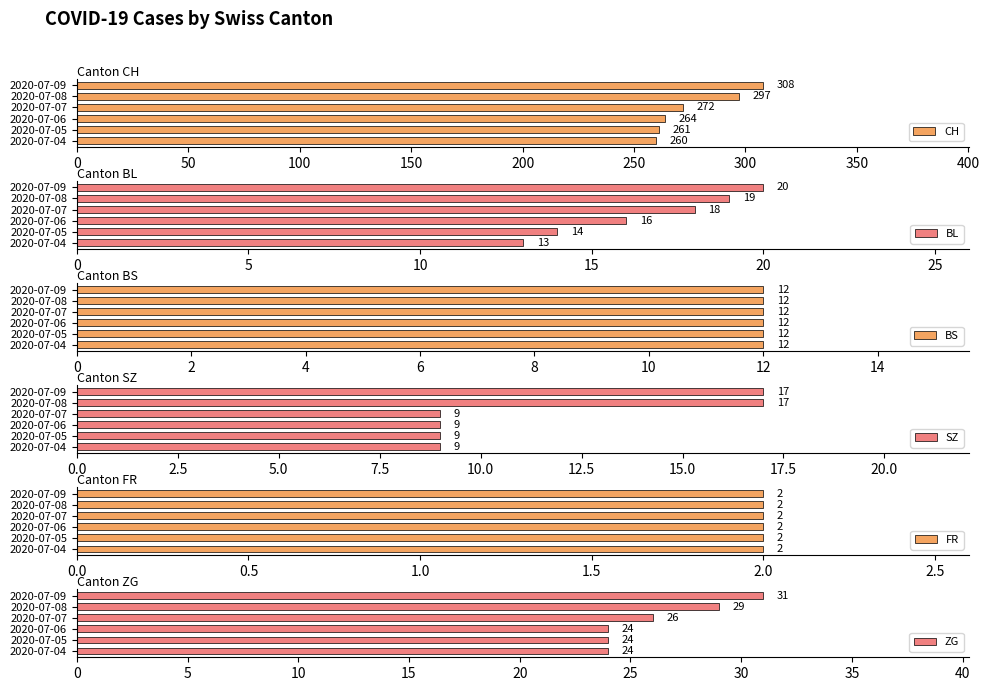

The value of CH at 2020-07-05 is 167. True or false?

False